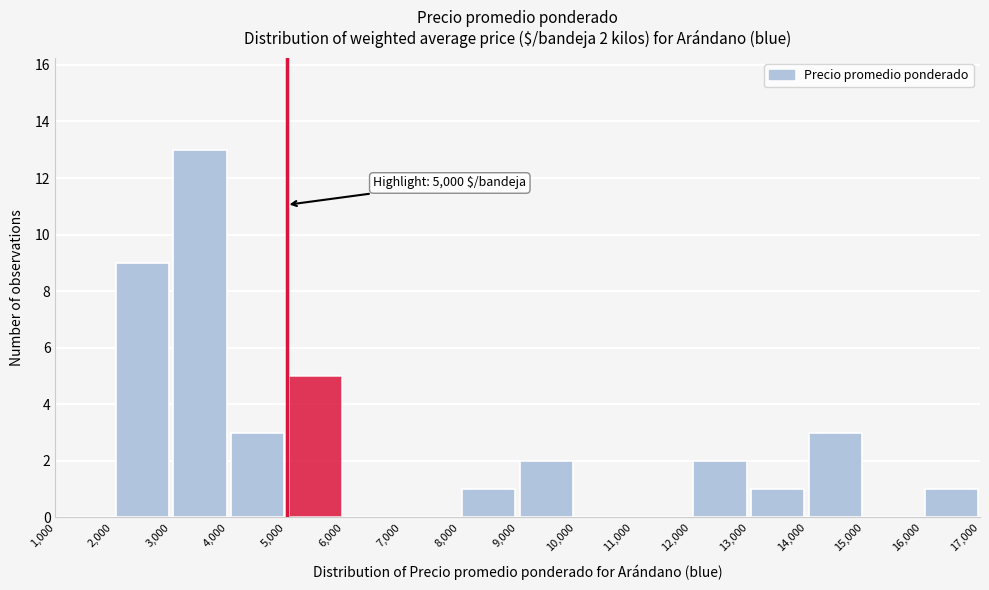

Which range on the x-axis has the tallest bar?

3,000 to 4,000